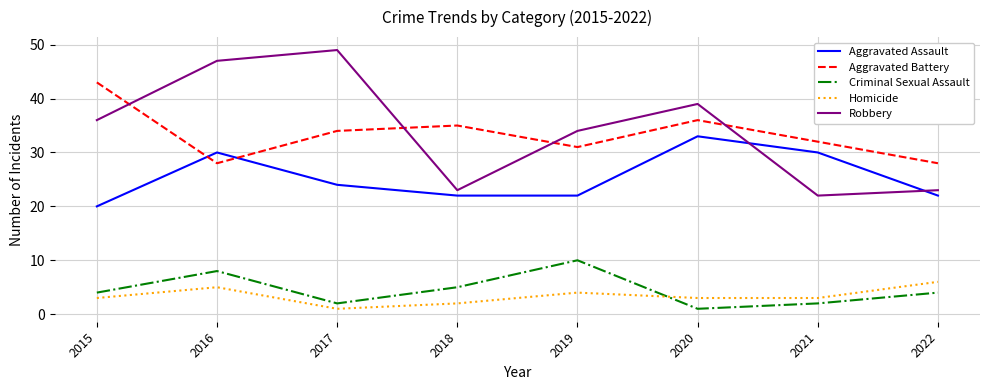

At how many categories does at least one series exceed 41?

3